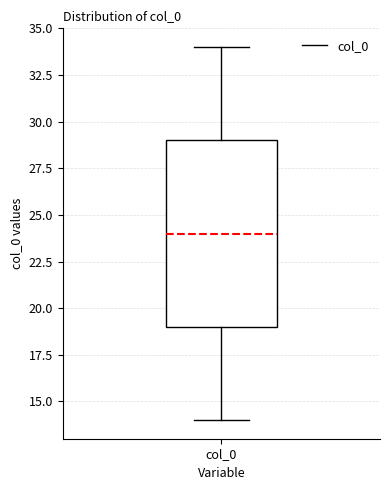

Transcribe this box plot: give where the median line is, the range the box spans, and where the two whiskers end, as read against the y-axis. The values are not printed on the chart, so give them approximately, as read against the axis.

median 24, box 19 to 29, whiskers 14 to 34